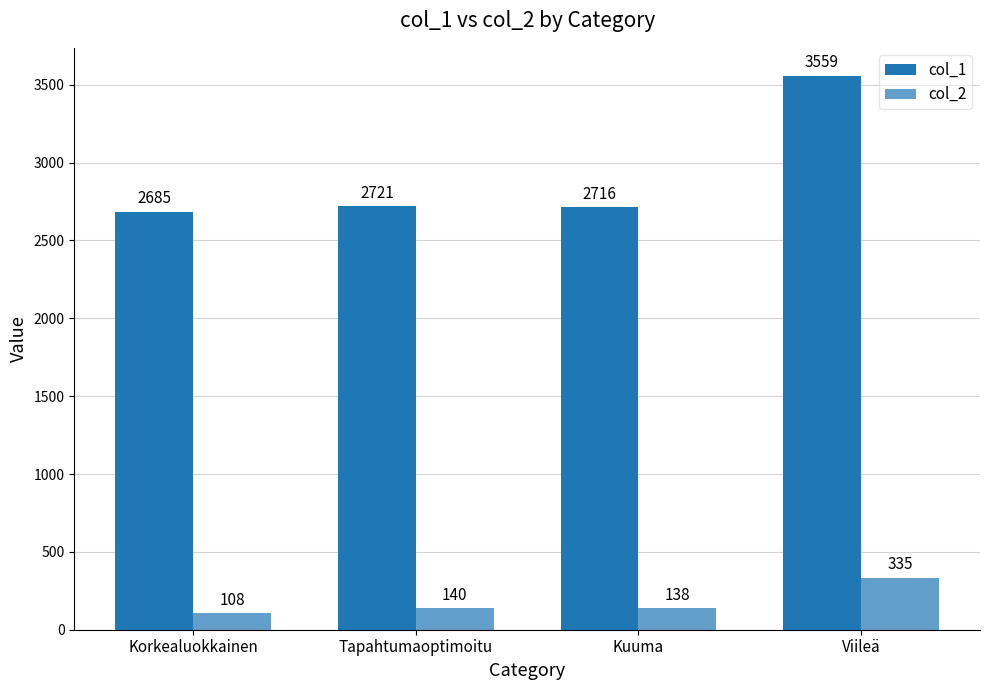

At which category is the sum across all series the highest?

Viileä